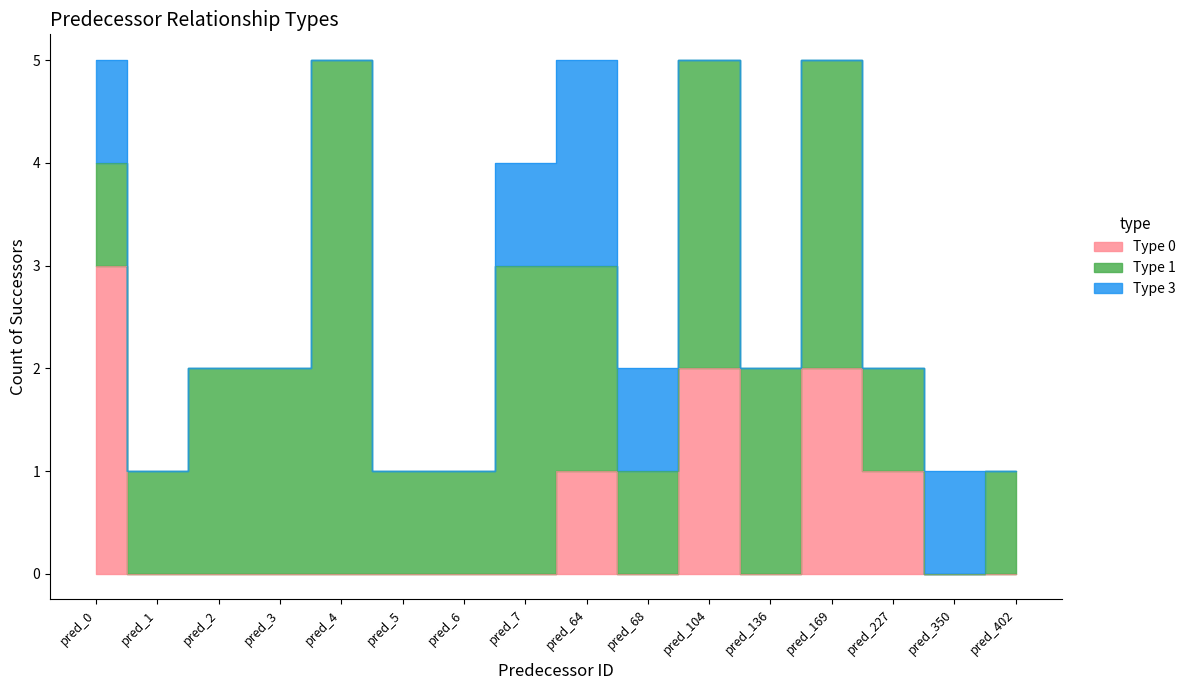

List the labels in order of type_3 value, smallest first.

1, 2, 3, 4, 5, 6, 104, 136, 169, 227, 402, 0, 7, 68, 350, 64